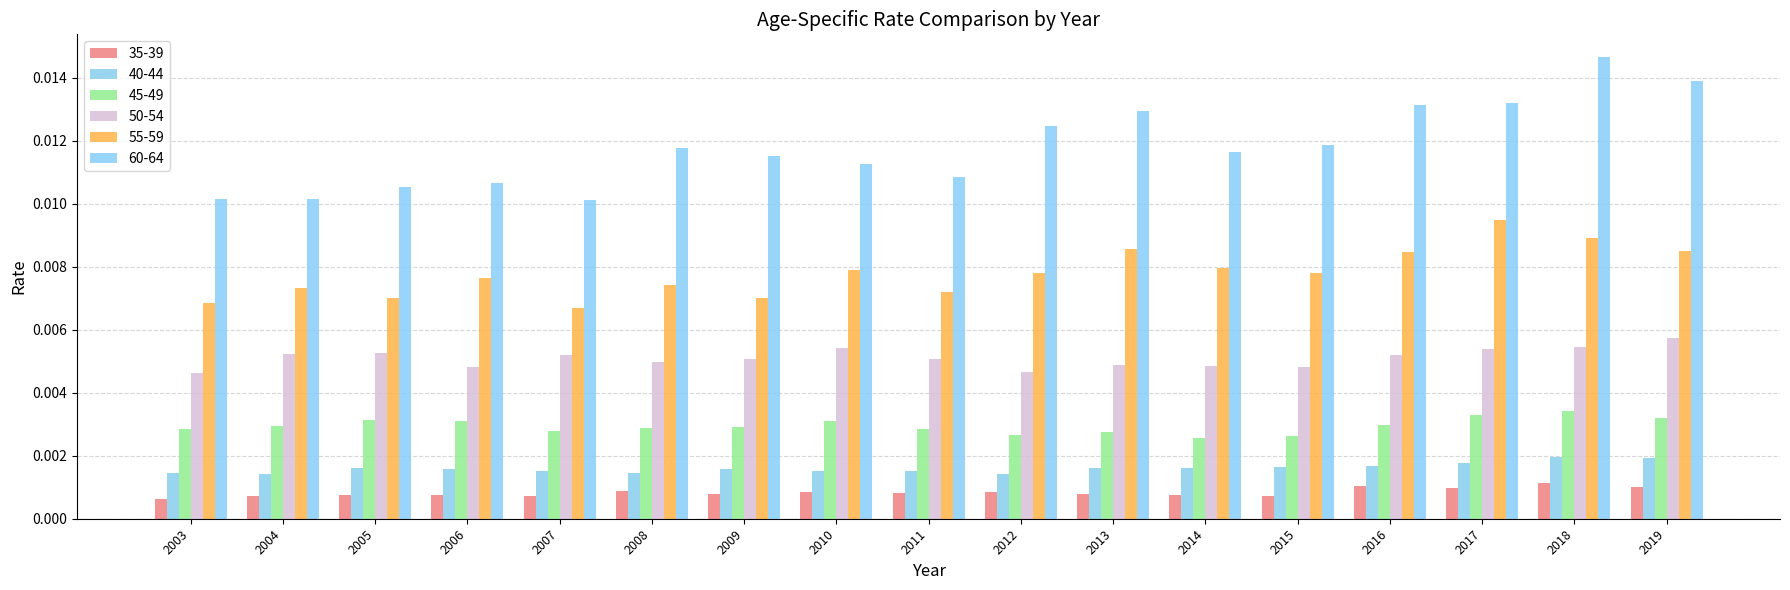

Does the chart contain any negative values?

No